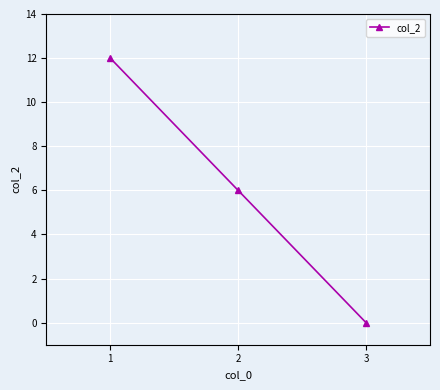

What is the value of the 2nd point from the left?

6